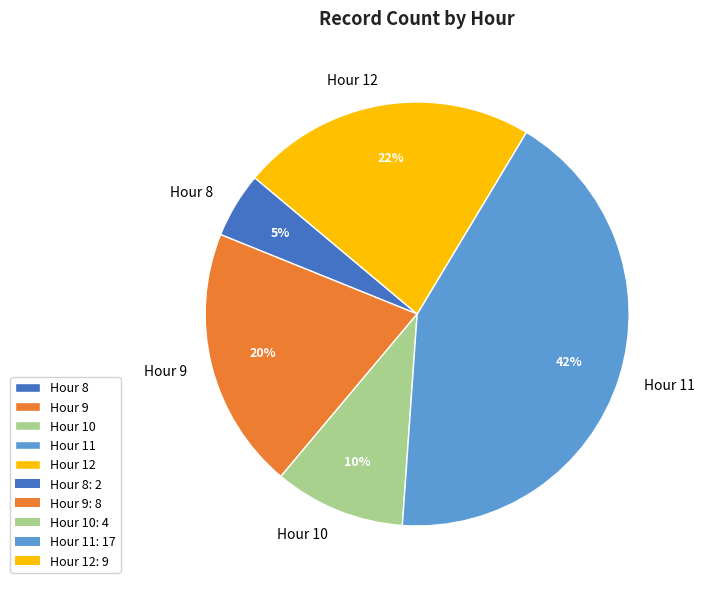

To the nearest percent, what is the difference between the Hour 11 and Hour 12 slice percentages?

20%